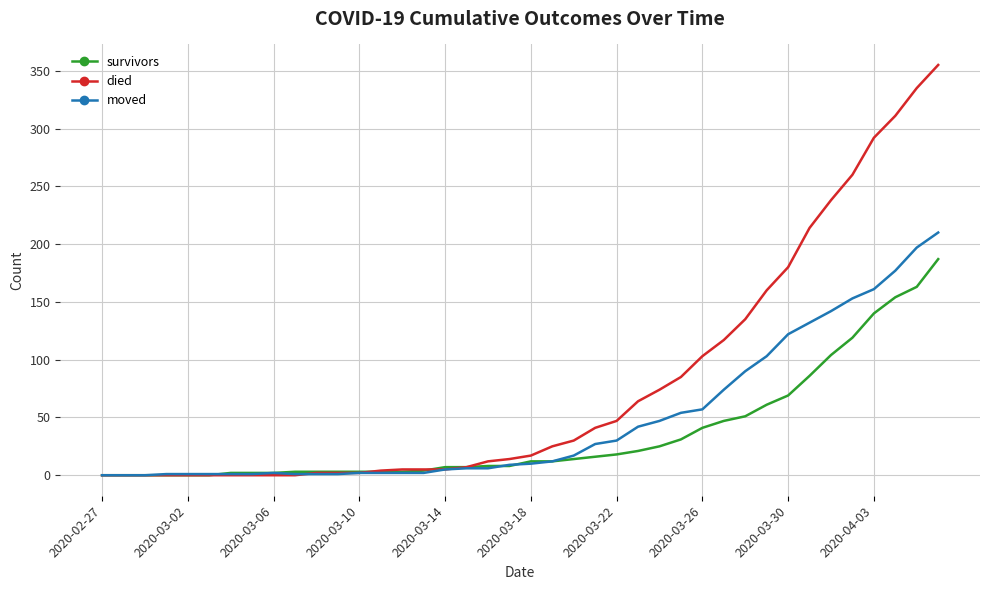

List the series in order of their peak value, lowest first.

survivors, moved, died